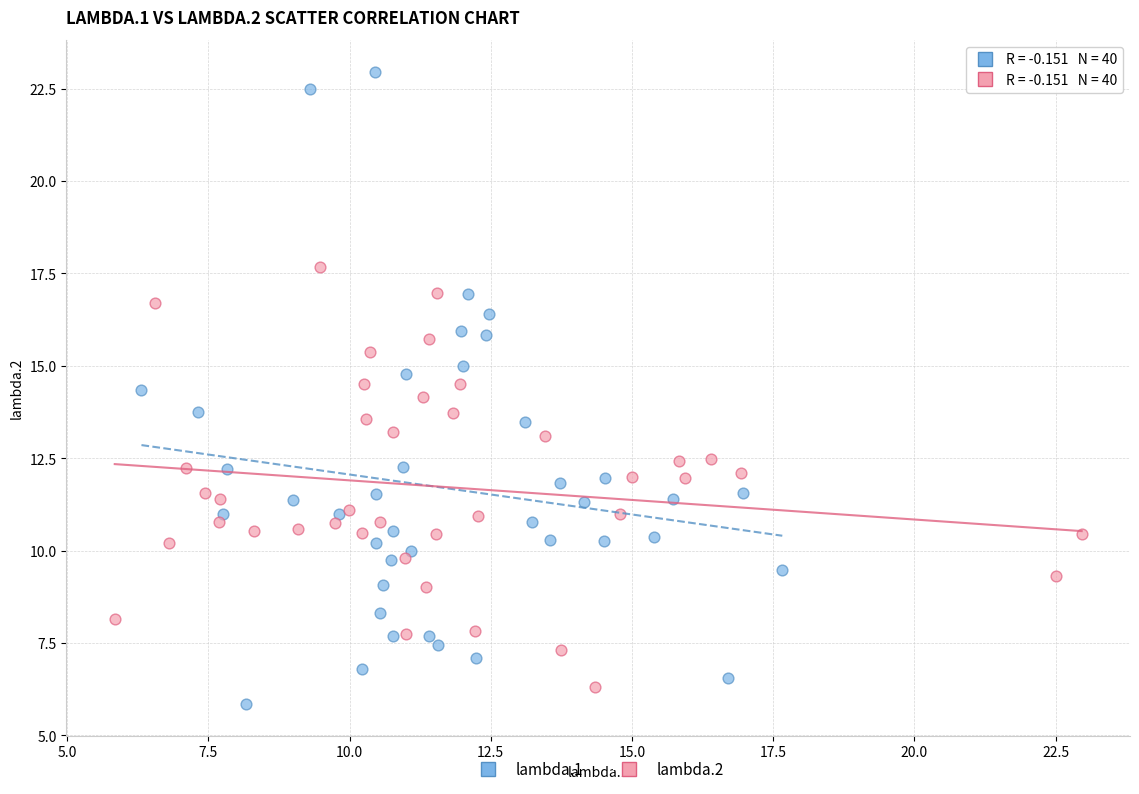

Which series reaches the maximum Y coordinate?

lambda.1